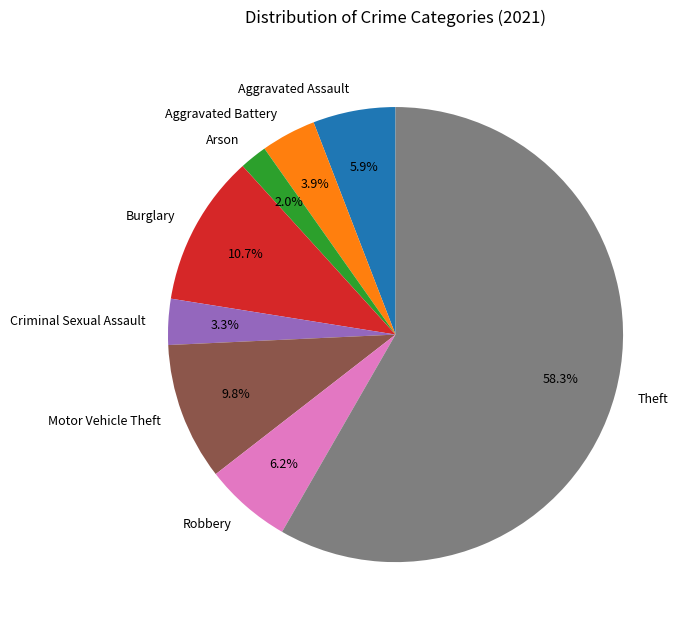

Which category accounts for the majority?

Theft